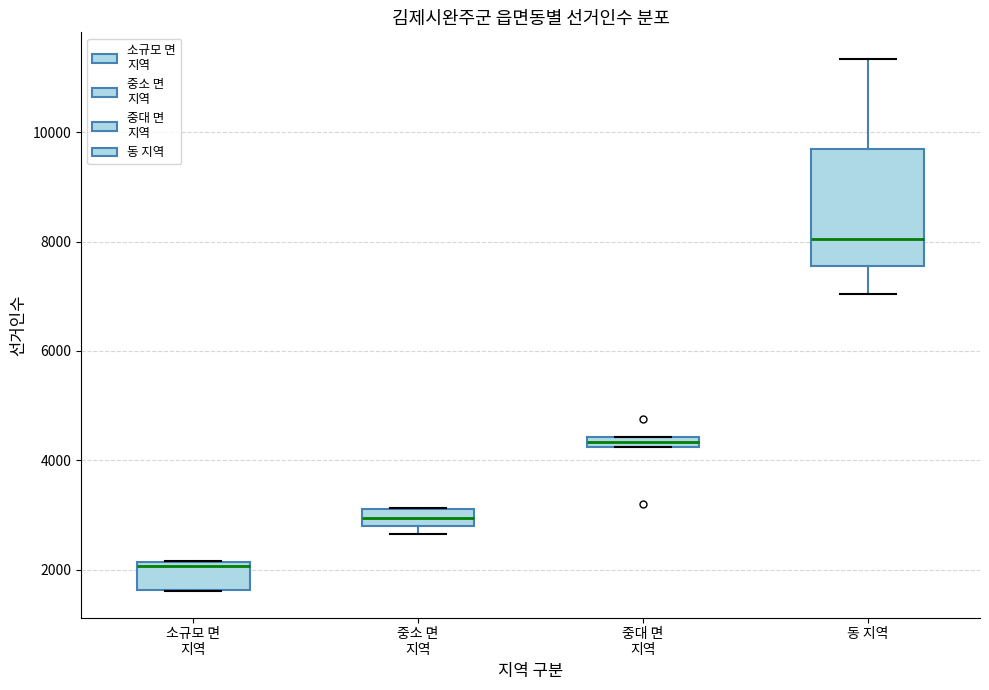

Comparing the boxes themselves (not the whiskers), which one is the tallest?

동 지역